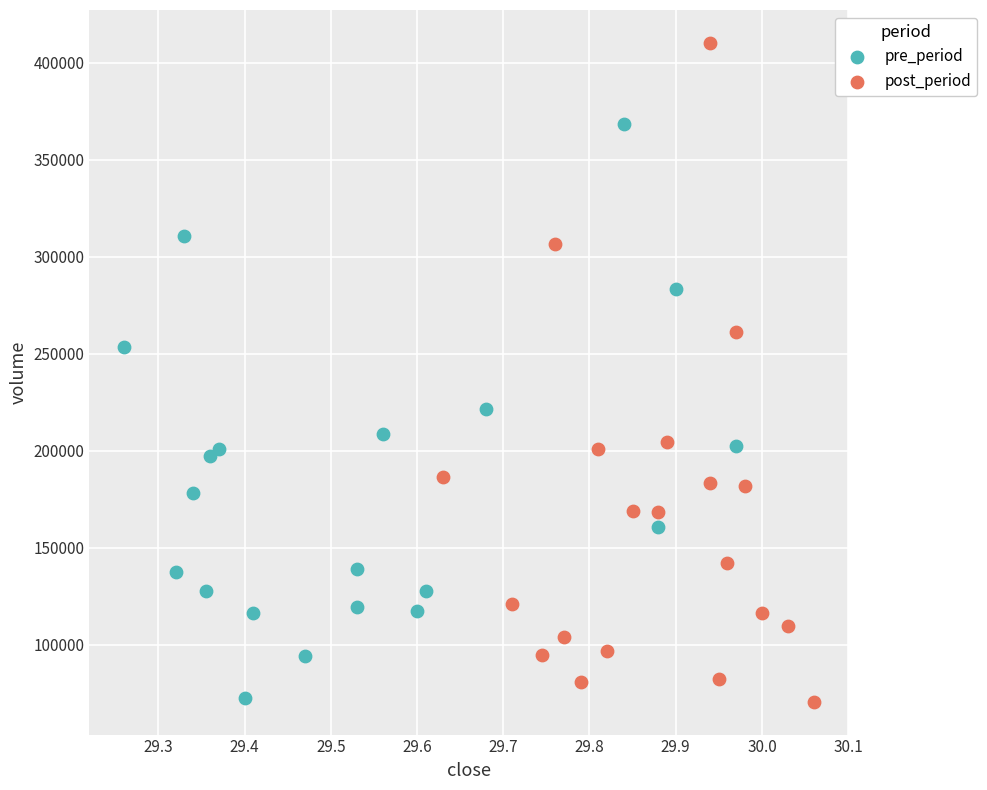

Which series contains the highest Y value?

post_period